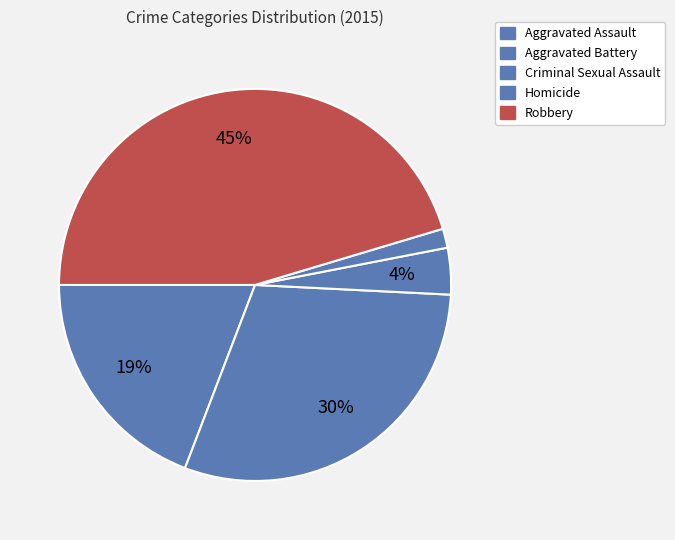

True or false: Homicide accounts for 2% of the total.

True